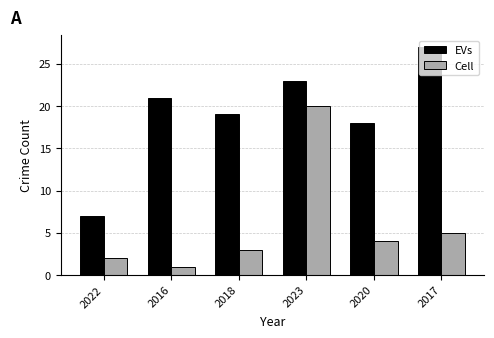

What is the difference between the highest and lowest values at 2018?

16